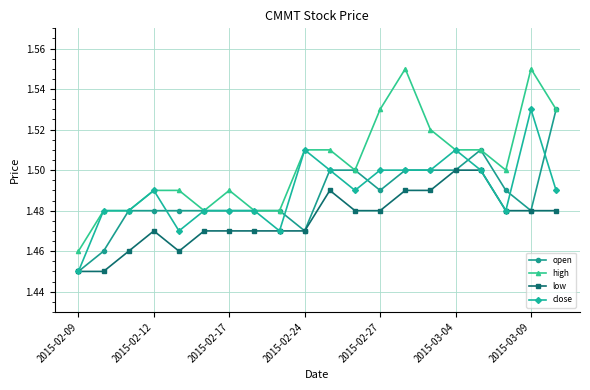

At how many categories does at least one series exceed 1?

20